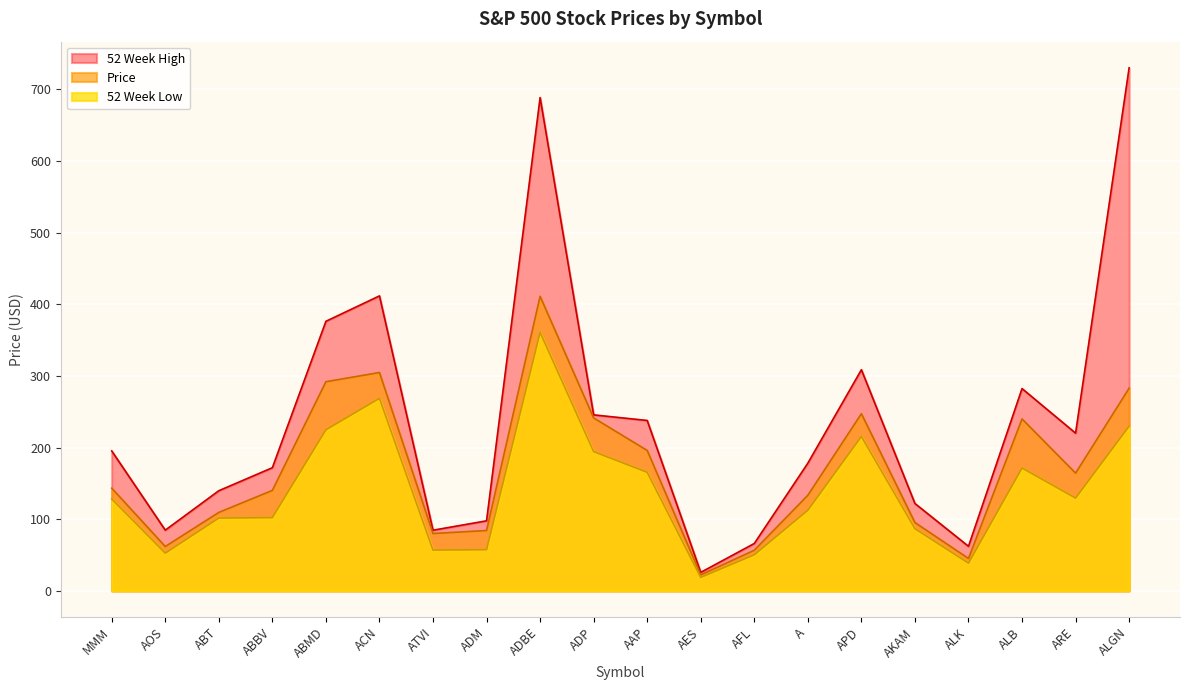

List the series in order of their peak value, lowest first.

52 Week Low, Price, 52 Week High